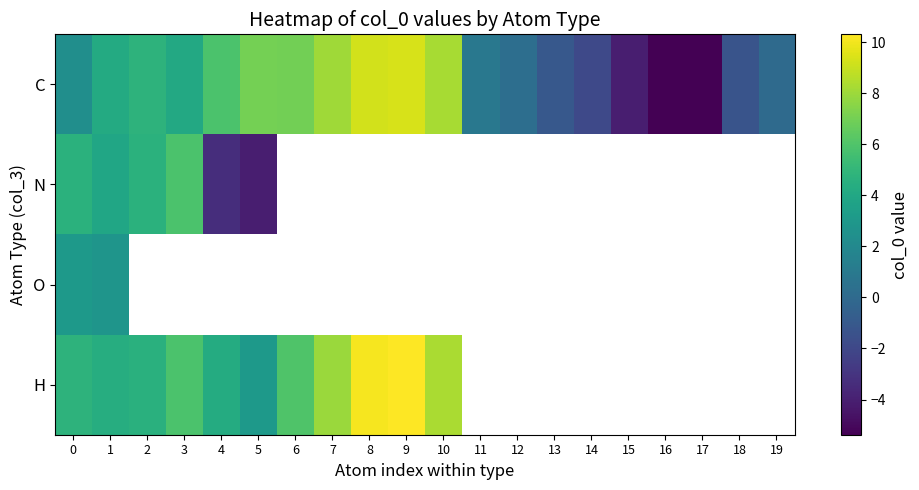

Is the value of H at 16 greater than the value of N at 6?

No